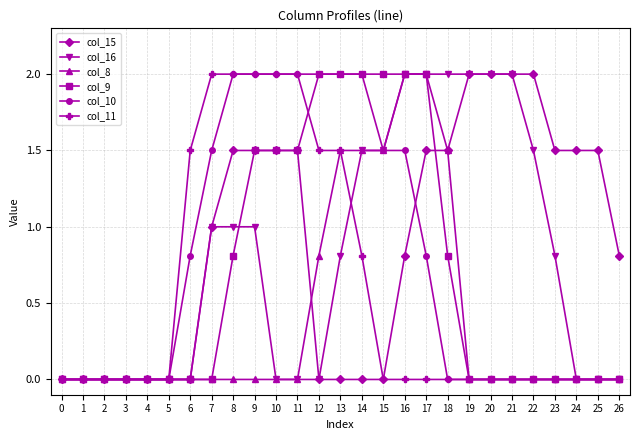

What is the greatest value displayed?

2.0